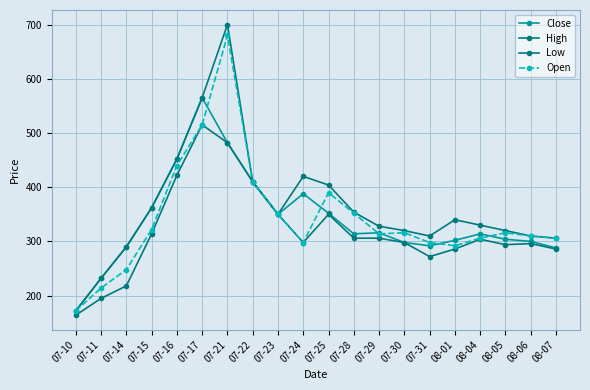

How many series are shown in this chart?

4